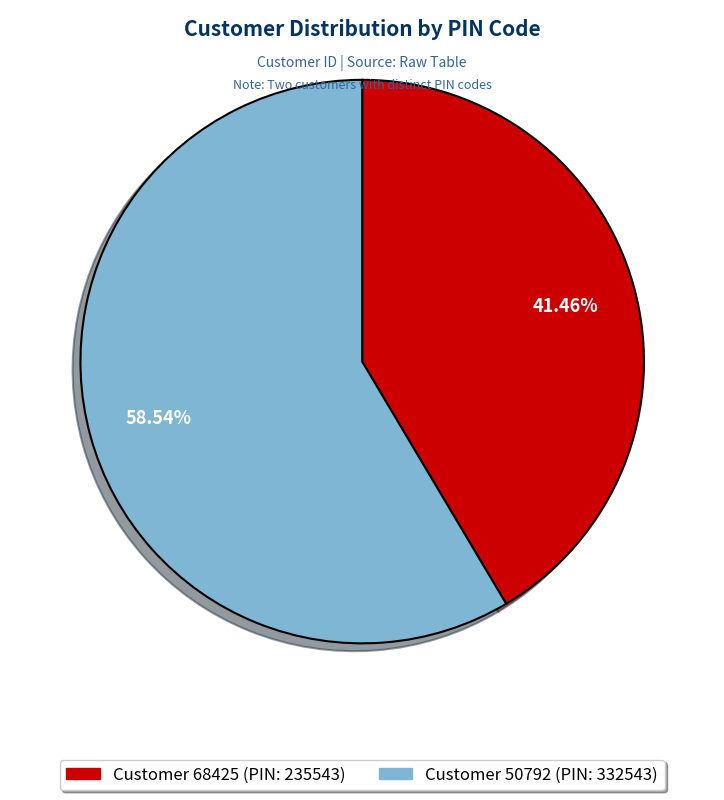

Is there any slice that represents more than half of the pie?

Yes